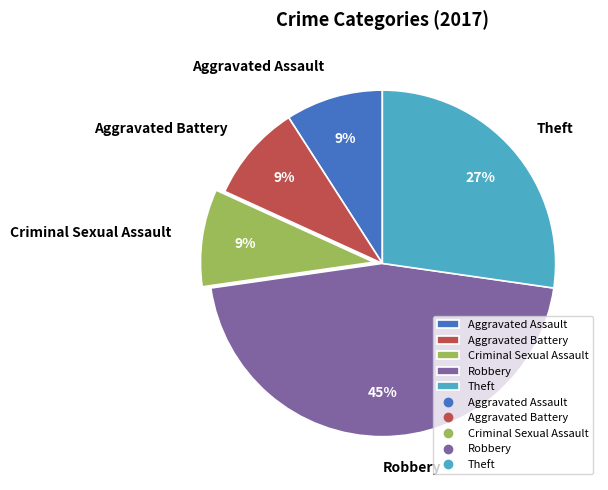

To the nearest percent, what is the combined percentage of Robbery and Aggravated Battery?

55%